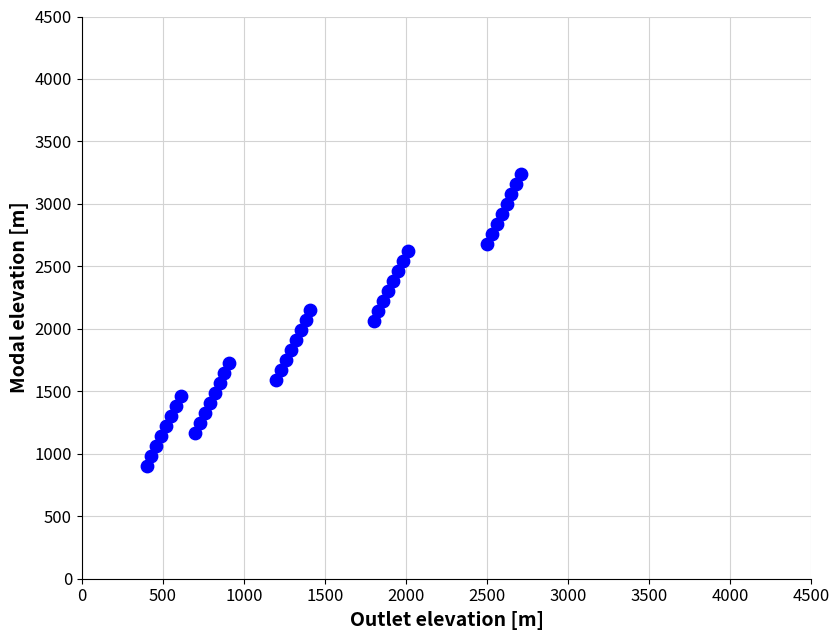

What is the range of X values (max minus min)?

2310